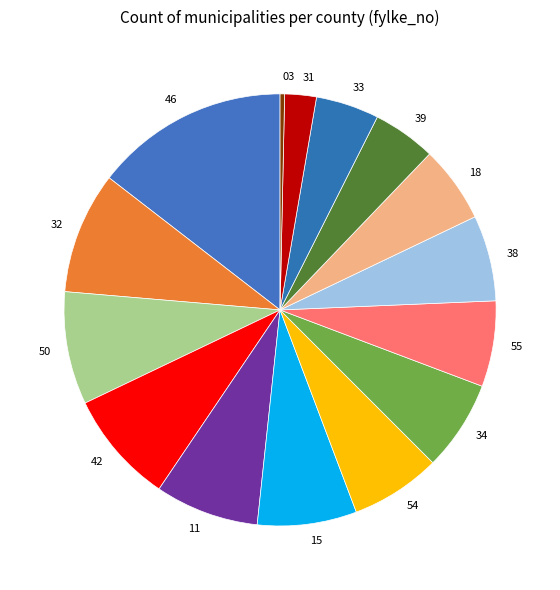

What is the smallest slice in the pie chart?

03